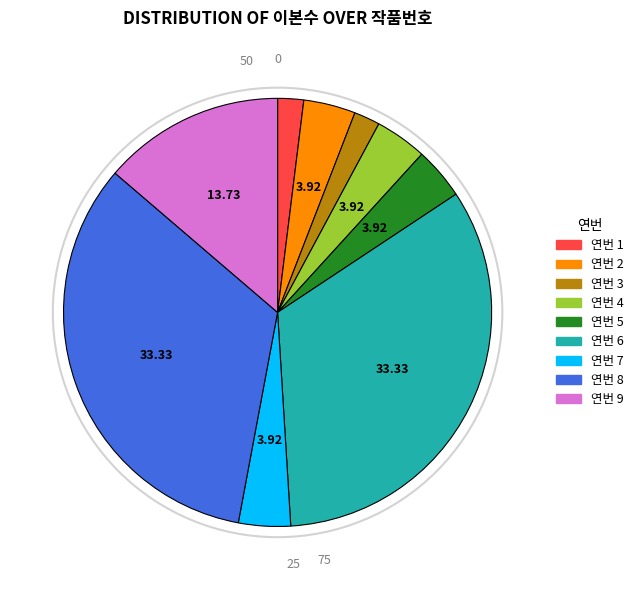

Does any single category account for the majority?

No